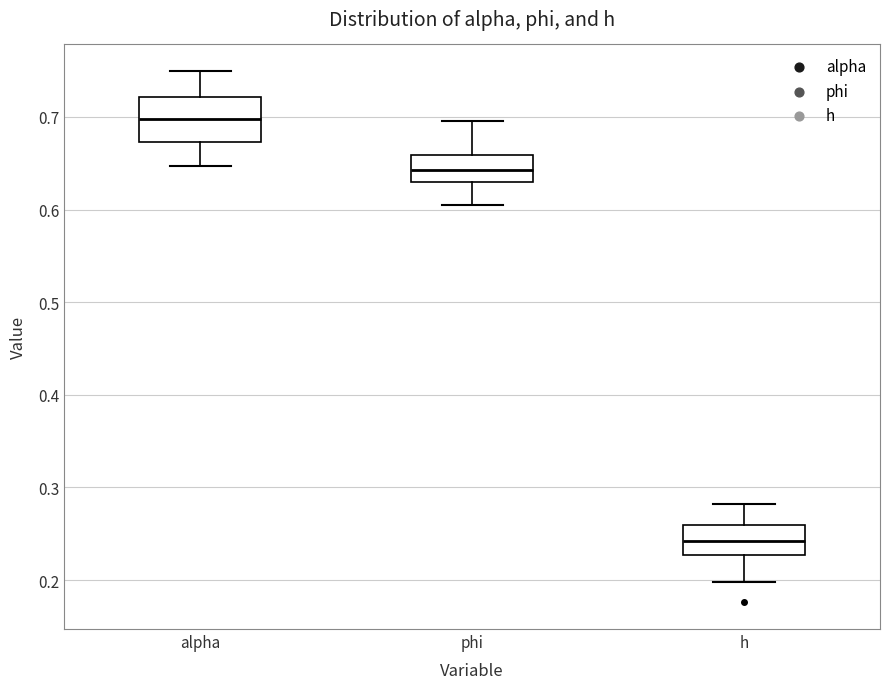

Reading left to right, read every box against the y-axis: the position of its median line, the range the box covers, and the ends of its whiskers. The values are not printed on the chart, so give them approximately, as read against the axis.

alpha: median 0.70, box 0.67 to 0.72, whiskers 0.65 to 0.75
phi: median 0.64, box 0.63 to 0.66, whiskers 0.60 to 0.70
h: median 0.24, box 0.23 to 0.26, whiskers 0.20 to 0.28